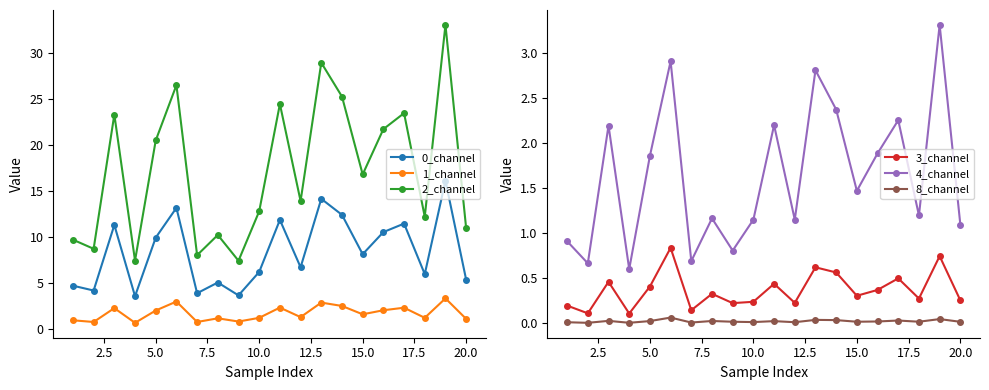

What are all the series names shown in the legend?

0_channel, 1_channel, 2_channel, 3_channel, 4_channel, 8_channel